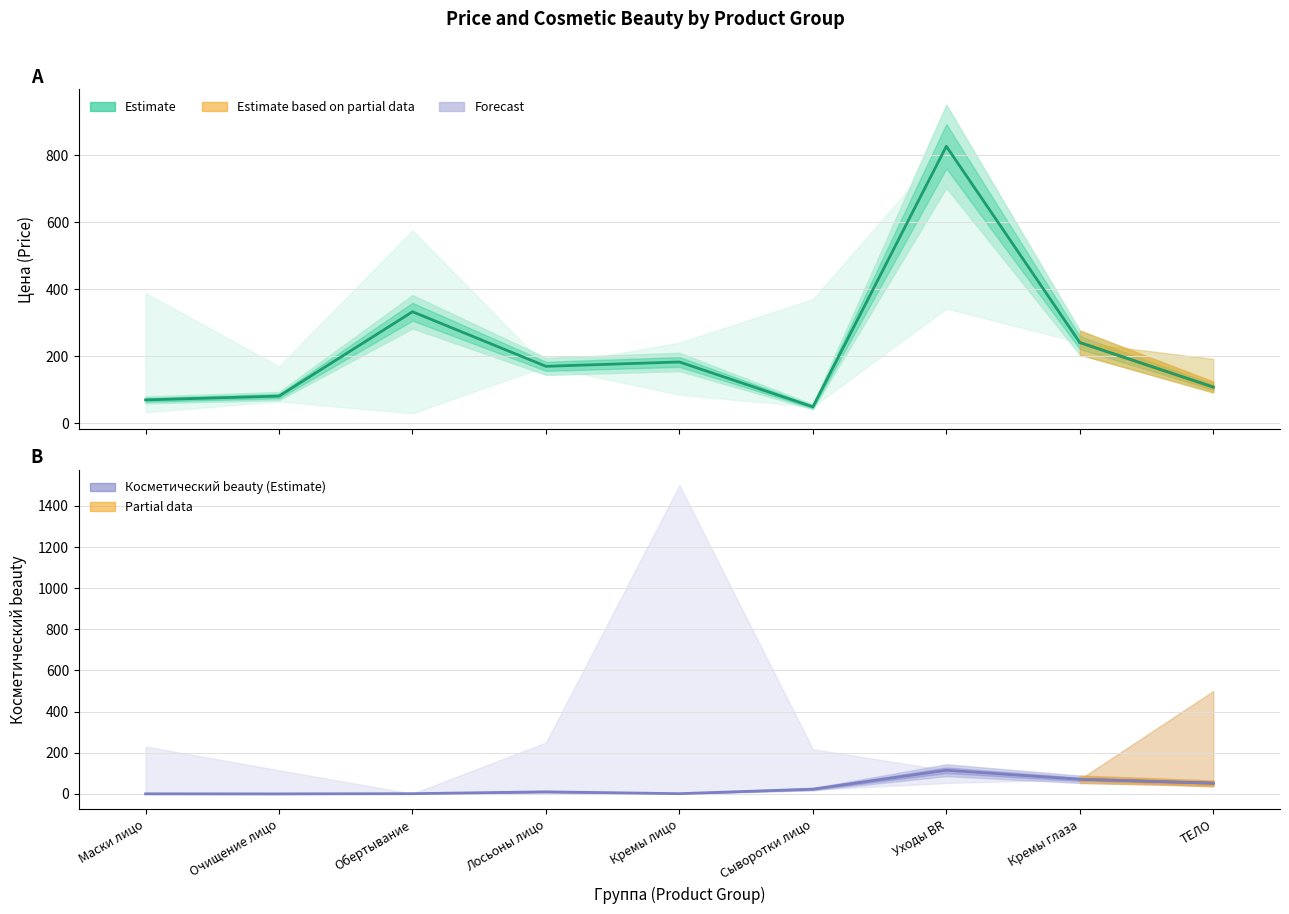

What position from the left is Уходы BR?

7